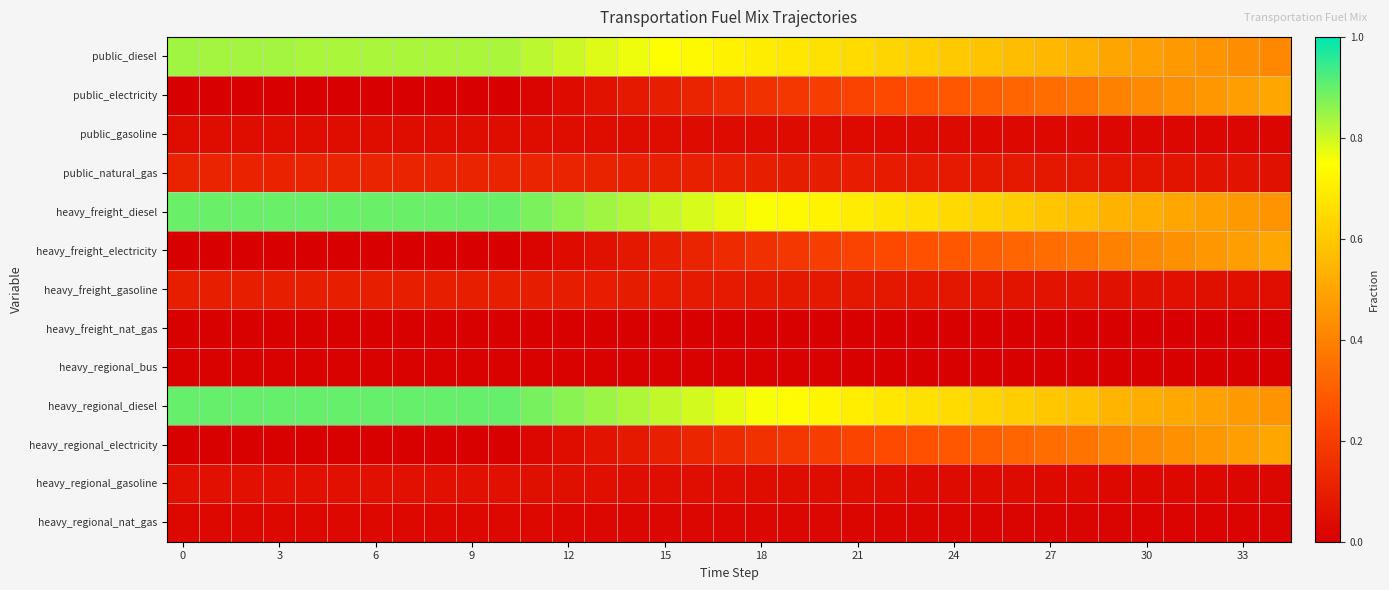

Reading right to left, what are all the values shown in this chart?

public_diesel: 0.4	0.4	0.4	0.5	0.5	0.5	0.5	0.5	0.6	0.6	0.6	0.6	0.6	0.6	0.7	0.7	0.7	0.7	0.7	0.7	0.8	0.8	0.8	0.8	0.8	0.8	0.8	0.8	0.8	0.8	0.8	0.8	0.8	0.8	0.8
public_electricity: 0.5	0.5	0.5	0.4	0.4	0.4	0.4	0.3	0.3	0.3	0.3	0.3	0.2	0.2	0.2	0.2	0.2	0.1	0.1	0.1	0.1	0.1	0.0	0.0	0.0	0.0	0.0	0.0	0.0	0.0	0.0	0.0	0.0	0.0	0.0
public_gasoline: 0.0	0.0	0.0	0.0	0.0	0.0	0.0	0.0	0.0	0.0	0.0	0.0	0.0	0.0	0.0	0.0	0.0	0.0	0.0	0.0	0.0	0.0	0.0	0.0	0.0	0.0	0.0	0.0	0.0	0.0	0.0	0.0	0.0	0.0	0.0
public_natural_gas: 0.1	0.1	0.1	0.1	0.1	0.1	0.1	0.1	0.1	0.1	0.1	0.1	0.1	0.1	0.1	0.1	0.1	0.1	0.1	0.1	0.1	0.1	0.1	0.1	0.1	0.1	0.1	0.1	0.1	0.1	0.1	0.1	0.1	0.1	0.1
heavy_freight_diesel: 0.4	0.5	0.5	0.5	0.5	0.5	0.6	0.6	0.6	0.6	0.6	0.7	0.7	0.7	0.7	0.7	0.8	0.8	0.8	0.8	0.8	0.8	0.9	0.9	0.9	0.9	0.9	0.9	0.9	0.9	0.9	0.9	0.9	0.9	0.9
heavy_freight_electricity: 0.5	0.5	0.5	0.4	0.4	0.4	0.4	0.3	0.3	0.3	0.3	0.3	0.2	0.2	0.2	0.2	0.2	0.1	0.1	0.1	0.1	0.1	0.0	0.0	0.0	0.0	0.0	0.0	0.0	0.0	0.0	0.0	0.0	0.0	0.0
heavy_freight_gasoline: 0.1	0.1	0.1	0.1	0.1	0.1	0.1	0.1	0.1	0.1	0.1	0.1	0.1	0.1	0.1	0.1	0.1	0.1	0.1	0.1	0.1	0.1	0.1	0.1	0.1	0.1	0.1	0.1	0.1	0.1	0.1	0.1	0.1	0.1	0.1
heavy_freight_nat_gas: 0.0	0.0	0.0	0.0	0.0	0.0	0.0	0.0	0.0	0.0	0.0	0.0	0.0	0.0	0.0	0.0	0.0	0.0	0.0	0.0	0.0	0.0	0.0	0.0	0.0	0.0	0.0	0.0	0.0	0.0	0.0	0.0	0.0	0.0	0.0
heavy_regional_bus: 0.0	0.0	0.0	0.0	0.0	0.0	0.0	0.0	0.0	0.0	0.0	0.0	0.0	0.0	0.0	0.0	0.0	0.0	0.0	0.0	0.0	0.0	0.0	0.0	0.0	0.0	0.0	0.0	0.0	0.0	0.0	0.0	0.0	0.0	0.0
heavy_regional_diesel: 0.5	0.5	0.5	0.5	0.5	0.5	0.6	0.6	0.6	0.6	0.6	0.7	0.7	0.7	0.7	0.7	0.8	0.8	0.8	0.8	0.8	0.8	0.9	0.9	0.9	0.9	0.9	0.9	0.9	0.9	0.9	0.9	0.9	0.9	0.9
heavy_regional_electricity: 0.5	0.5	0.5	0.4	0.4	0.4	0.4	0.3	0.3	0.3	0.3	0.3	0.2	0.2	0.2	0.2	0.2	0.1	0.1	0.1	0.1	0.1	0.0	0.0	0.0	0.0	0.0	0.0	0.0	0.0	0.0	0.0	0.0	0.0	0.0
heavy_regional_gasoline: 0.0	0.0	0.0	0.0	0.0	0.0	0.0	0.0	0.0	0.0	0.0	0.0	0.0	0.0	0.0	0.0	0.0	0.0	0.0	0.0	0.1	0.1	0.1	0.1	0.1	0.1	0.1	0.1	0.1	0.1	0.1	0.1	0.1	0.1	0.1
heavy_regional_nat_gas: 0.0	0.0	0.0	0.0	0.0	0.0	0.0	0.0	0.0	0.0	0.0	0.0	0.0	0.0	0.0	0.0	0.0	0.0	0.0	0.0	0.0	0.0	0.0	0.0	0.0	0.0	0.0	0.0	0.0	0.0	0.0	0.0	0.0	0.0	0.0